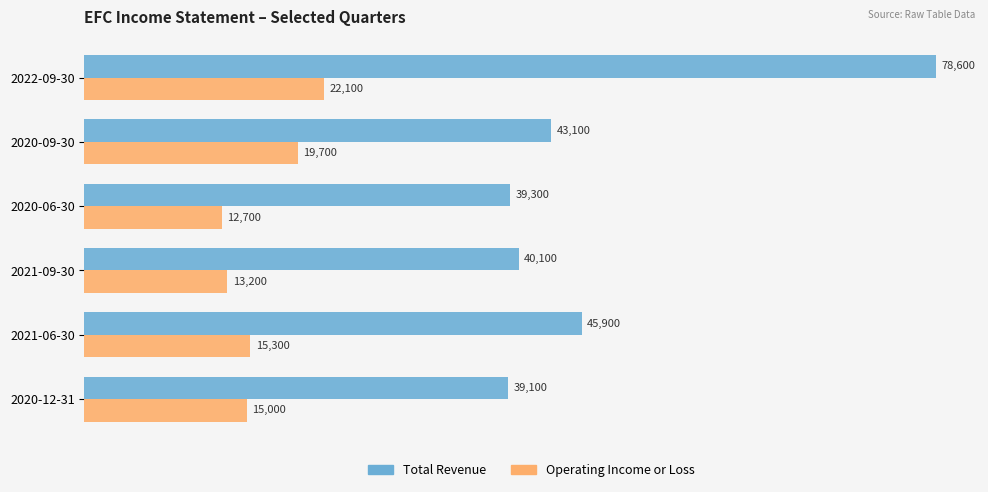

What is the difference between the highest and lowest values at 2021-06-30?

30600